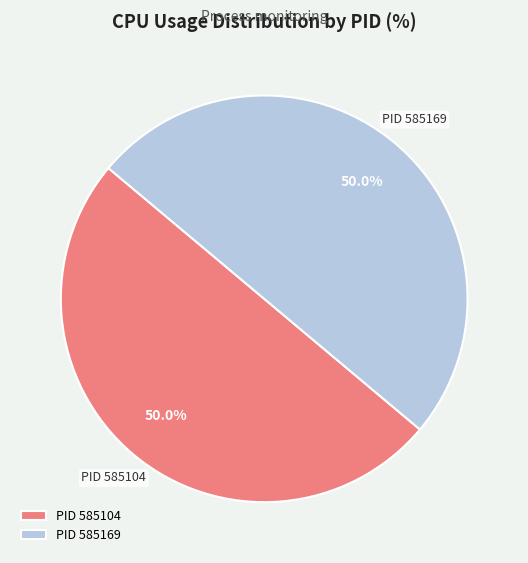

Approximately how many times larger is the value at PID 585169 compared to PID 585104?

1.0